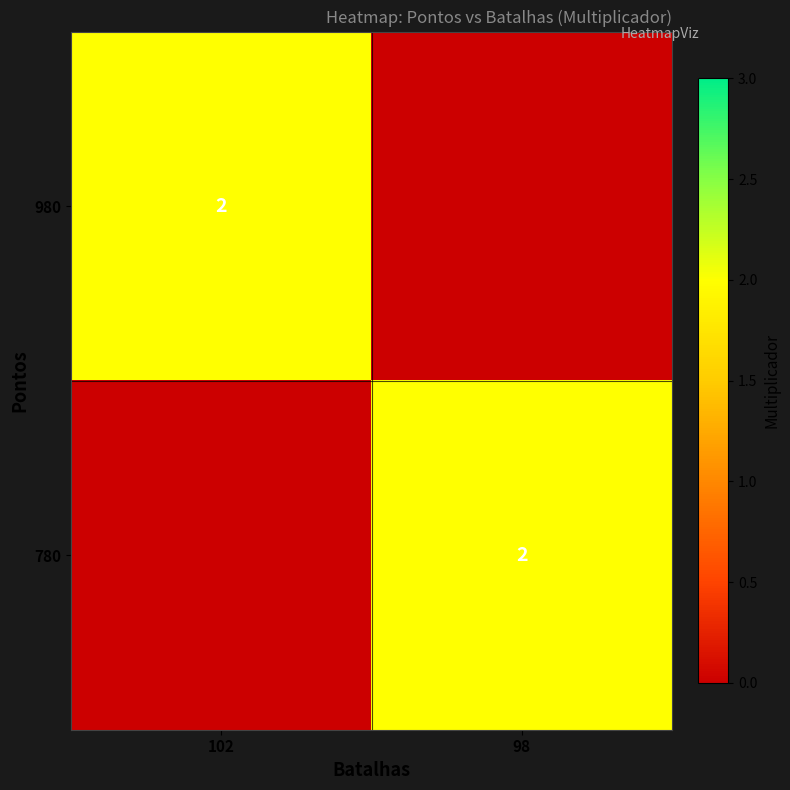

At which category is the sum across all series the highest?

102